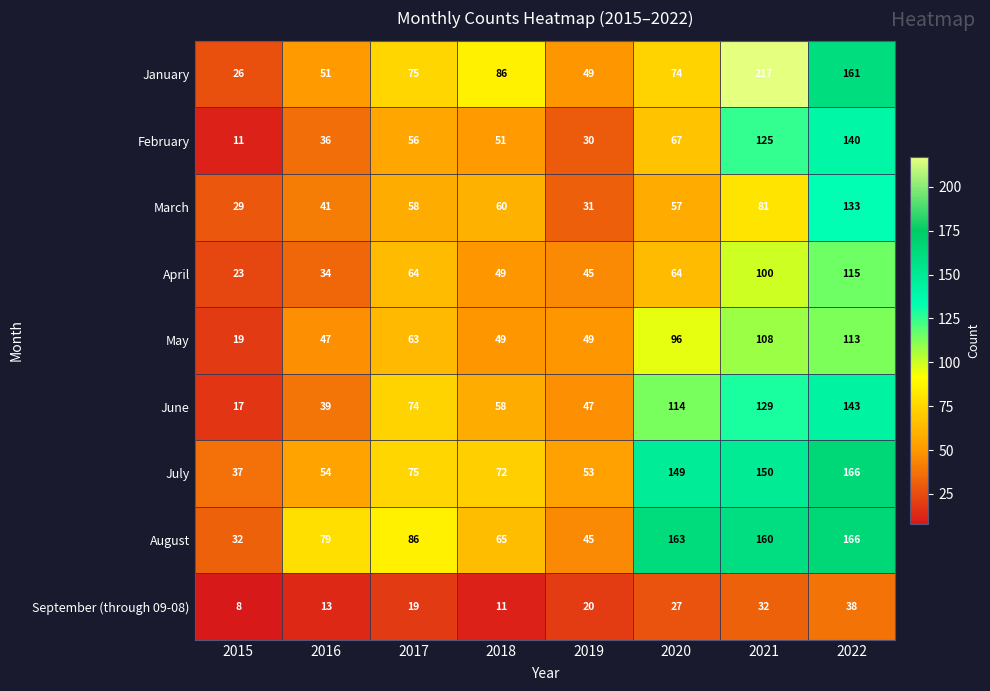

What is the spread (max minus min) of values at 2018?

75